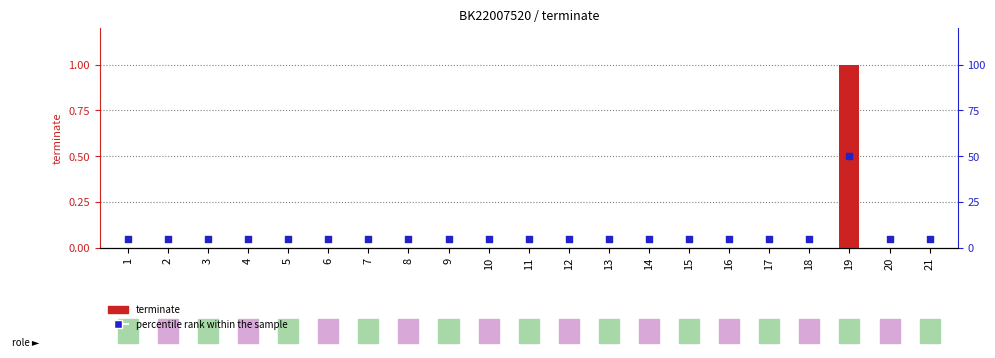

At how many categories does at least one series exceed 0?

21